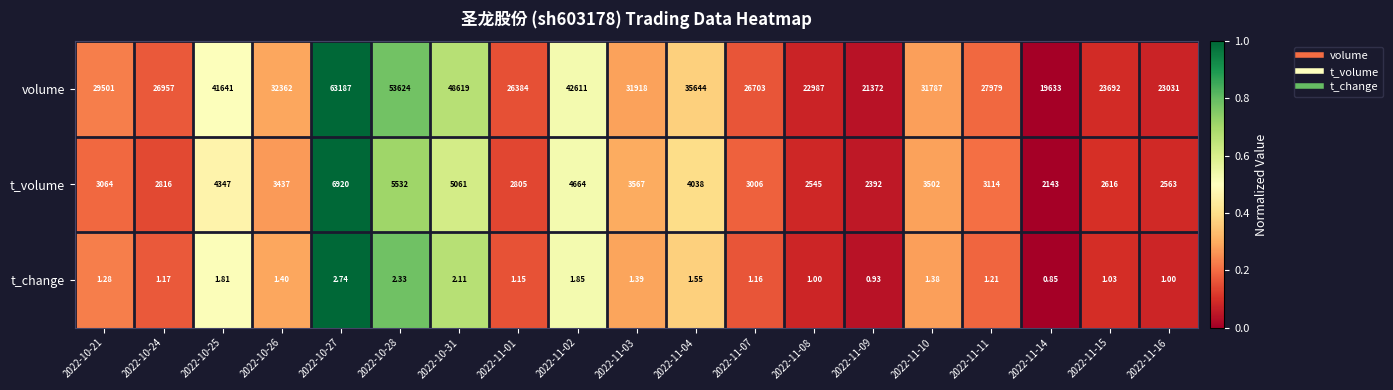

Which series has the widest spread of values?

volume